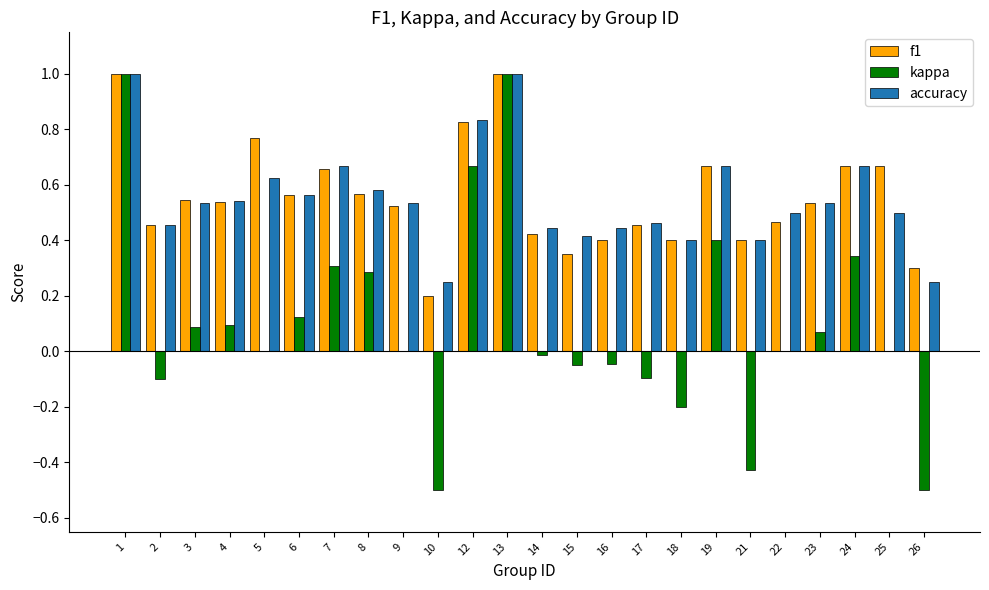

How many series are shown in this chart?

3